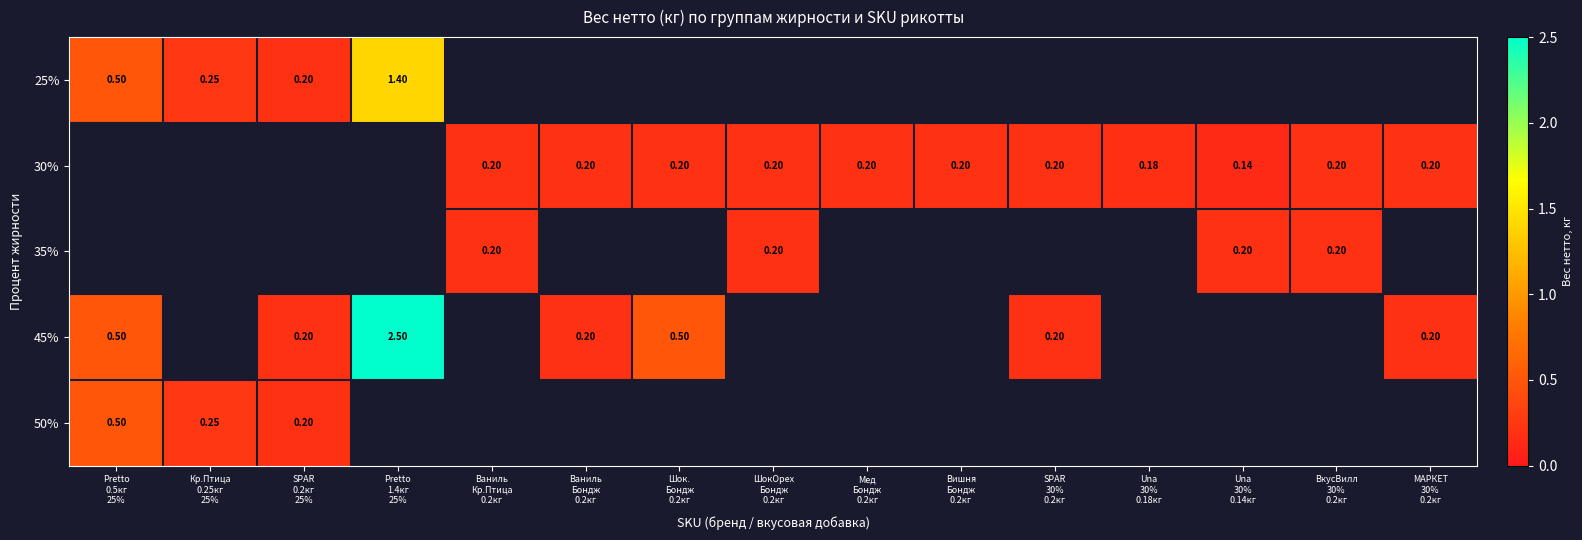

At how many categories does at least one series exceed 2?

1